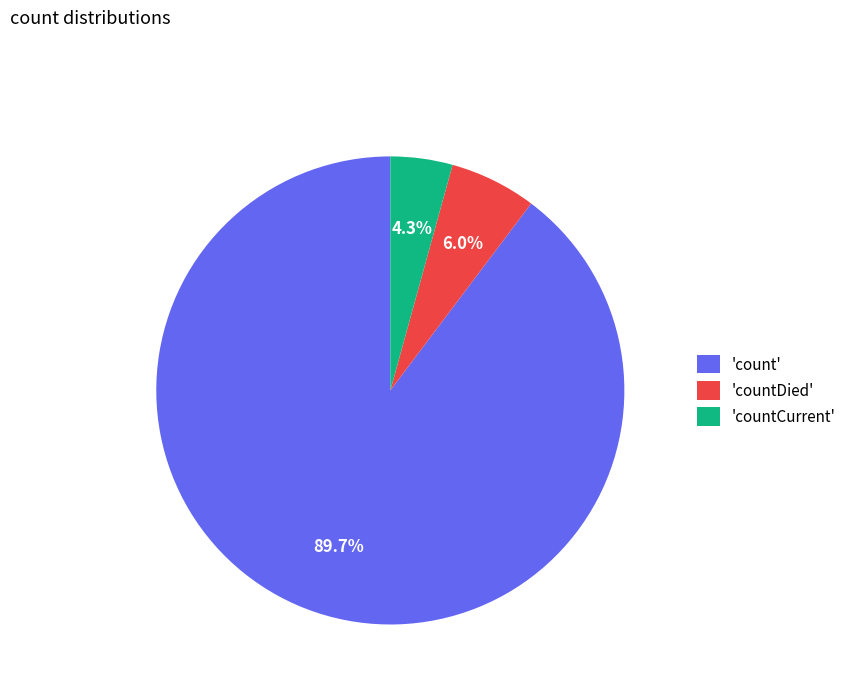

Rank the categories by value from highest to lowest.

'count', 'countDied', 'countCurrent'